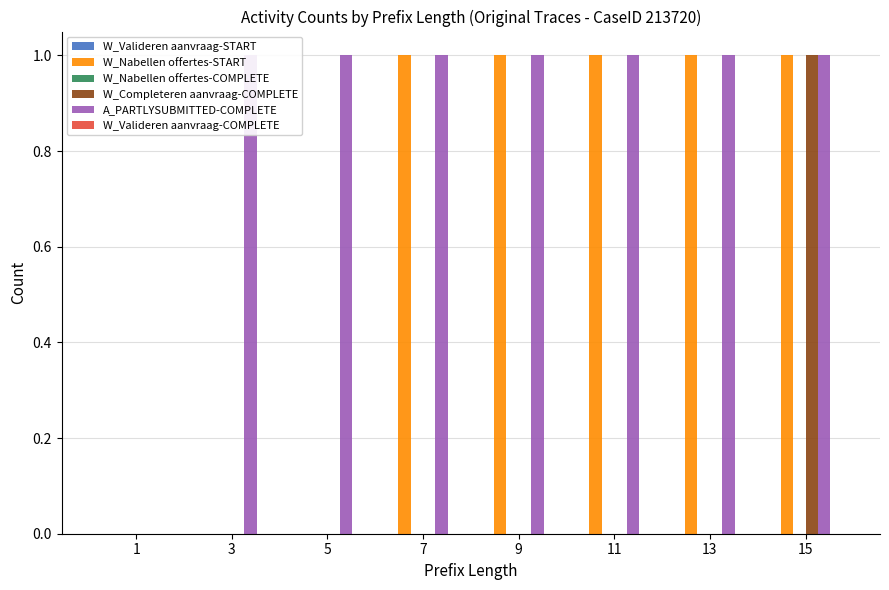

How many bars are there in total?

48